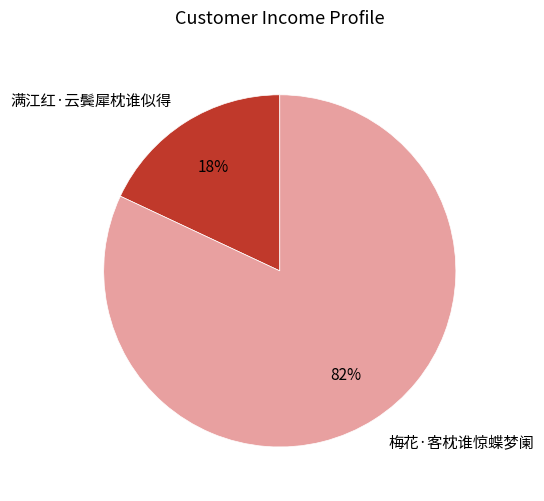

Count the number of slices in the pie.

2